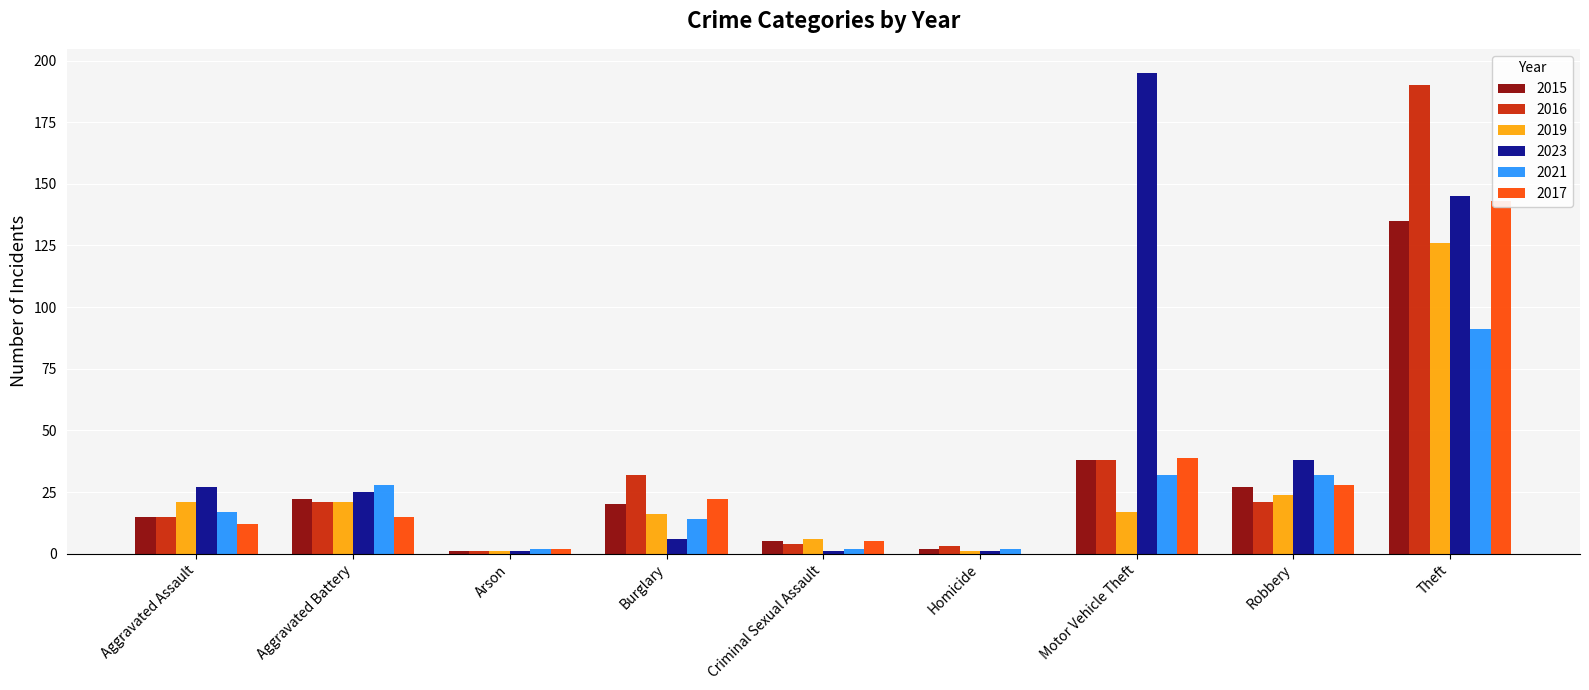

How many values in the 2019 series are below 17?

4